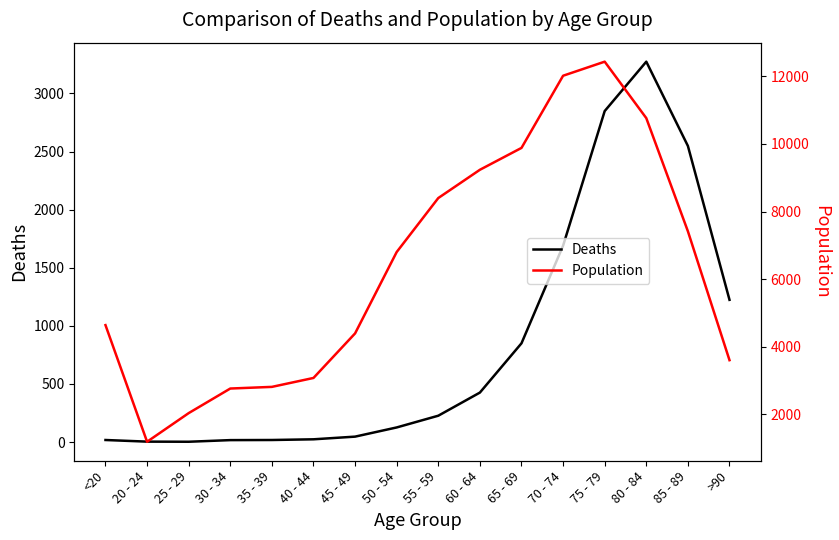

At which label does Deaths reach its peak?

80 - 84